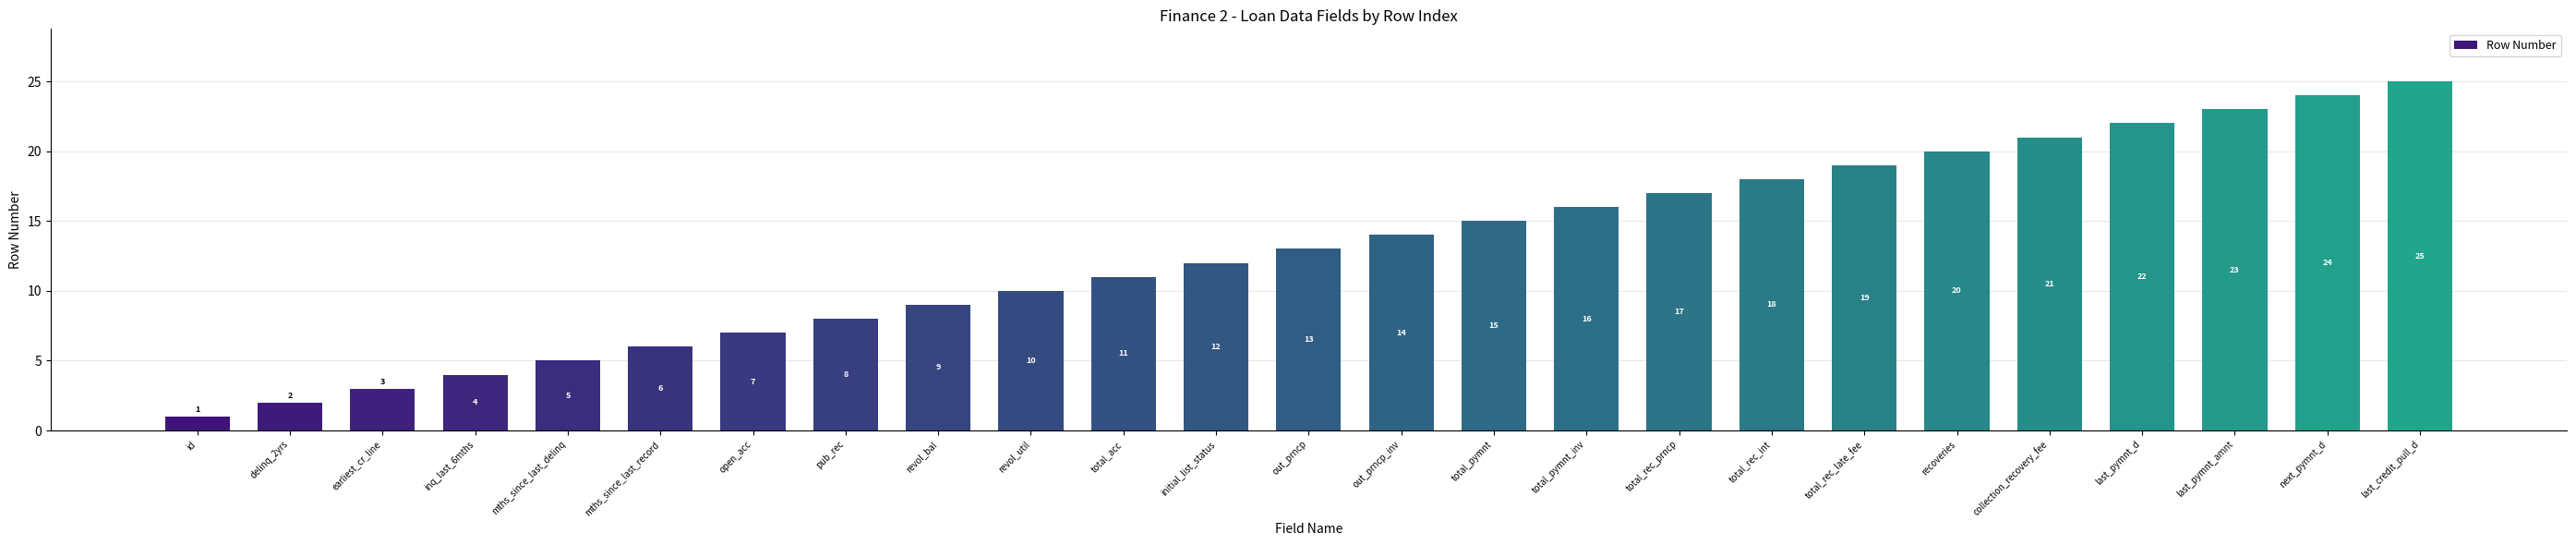

Reading right to left, extract all data points from this chart.

25	24	23	22	21	20	19	18	17	16	15	14	13	12	11	10	9	8	7	6	5	4	3	2	1